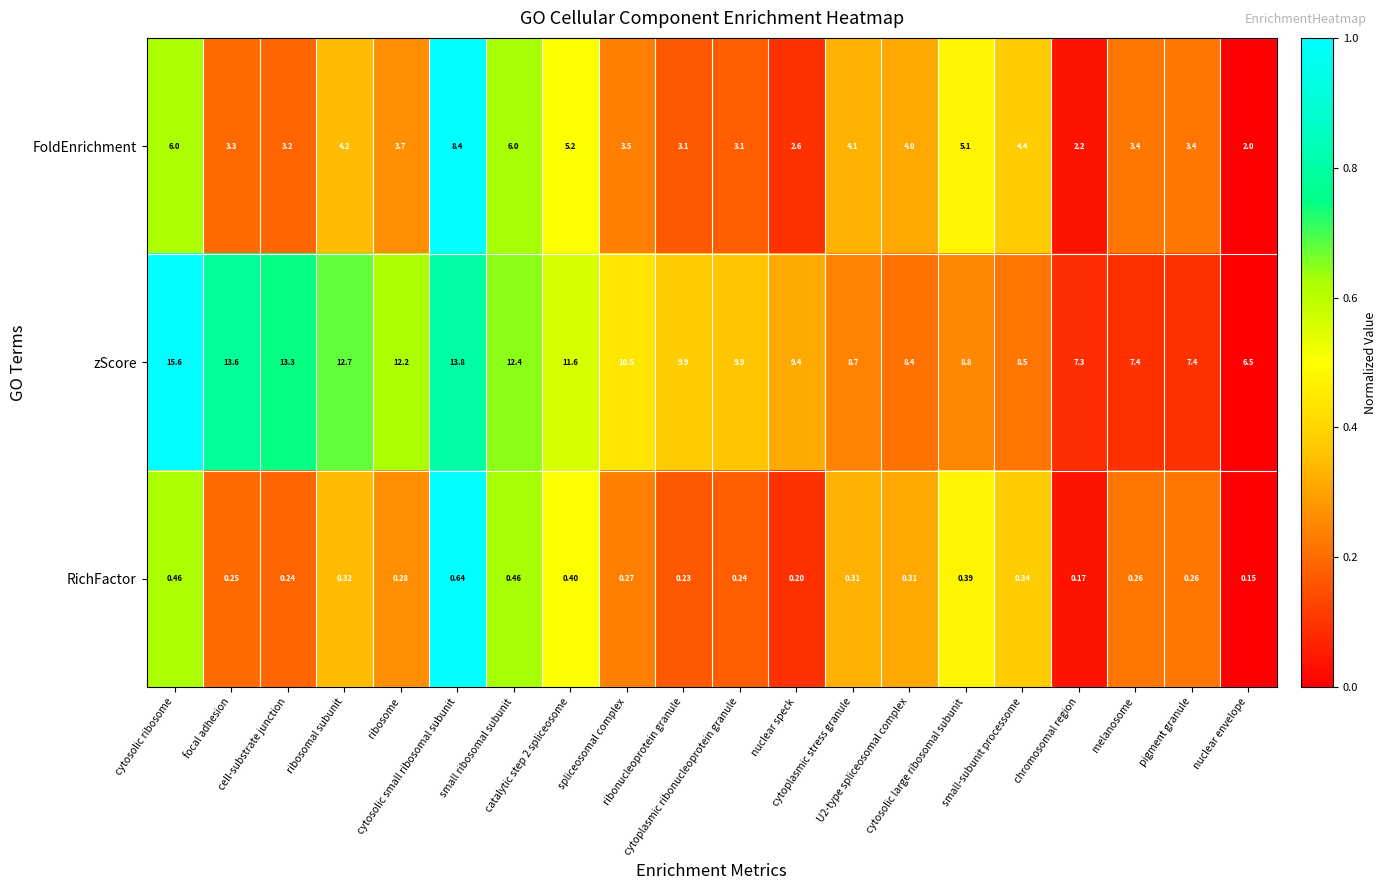

What is the maximum value shown in the chart?

15.6